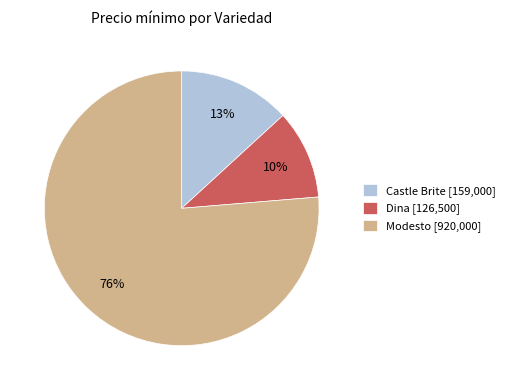

Combined, do Modesto [920,000] and Dina [126,500] account for over 50%?

Yes